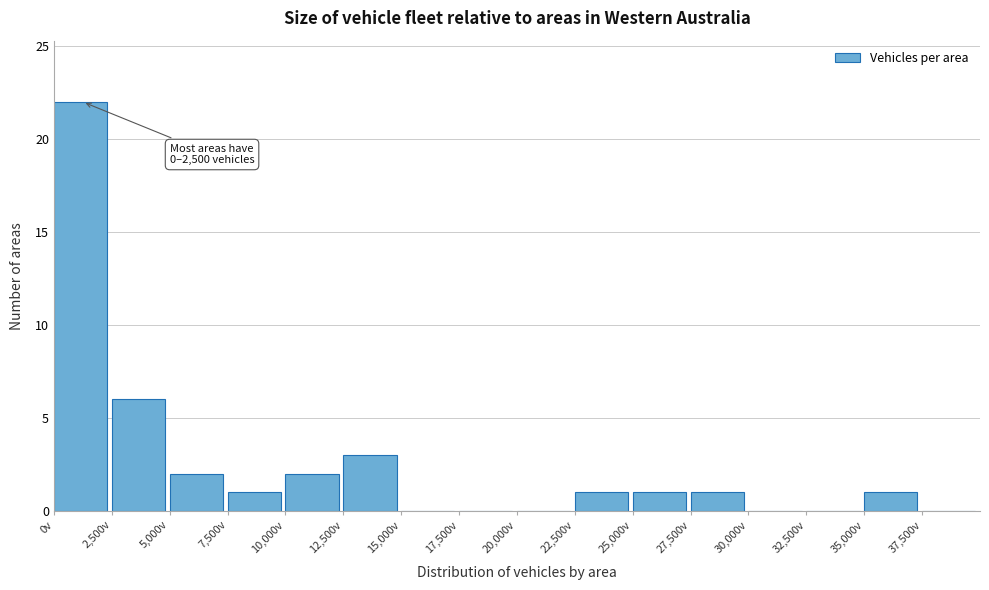

Which range on the x-axis has the tallest bar?

0 to 2500